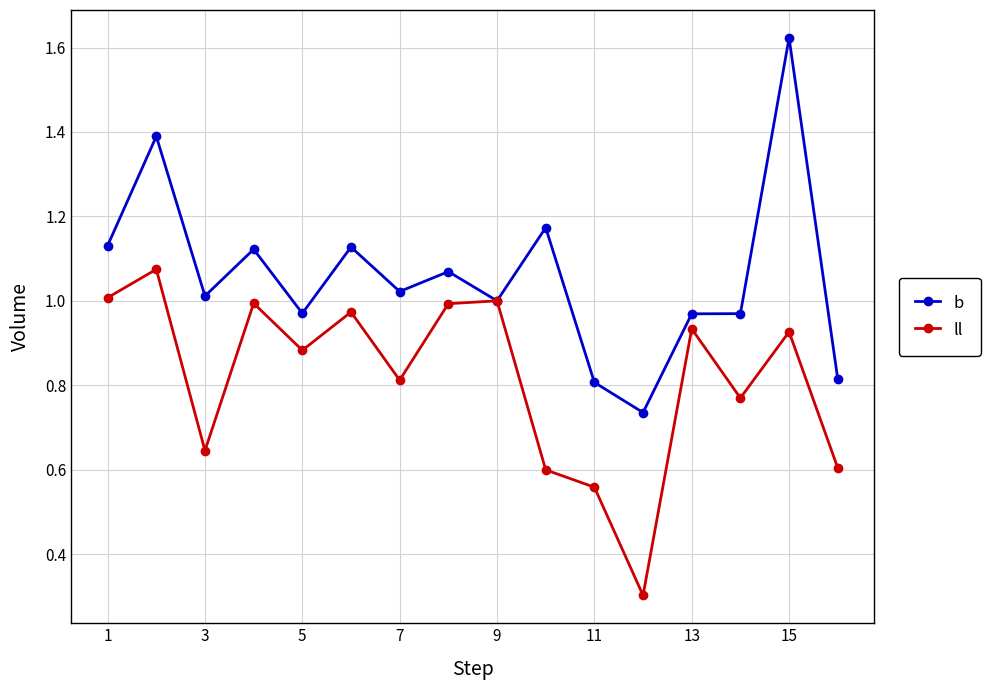

Which series has the largest range (max minus min)?

b